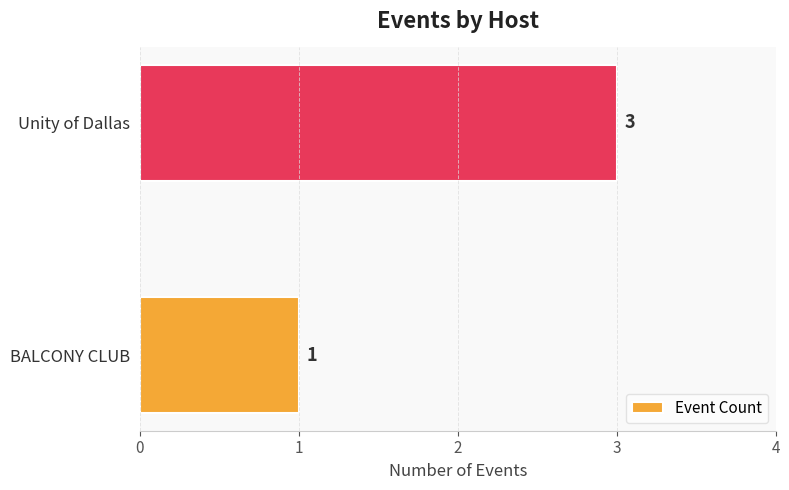

Reading bottom to top, list all the values displayed in this chart.

1	3